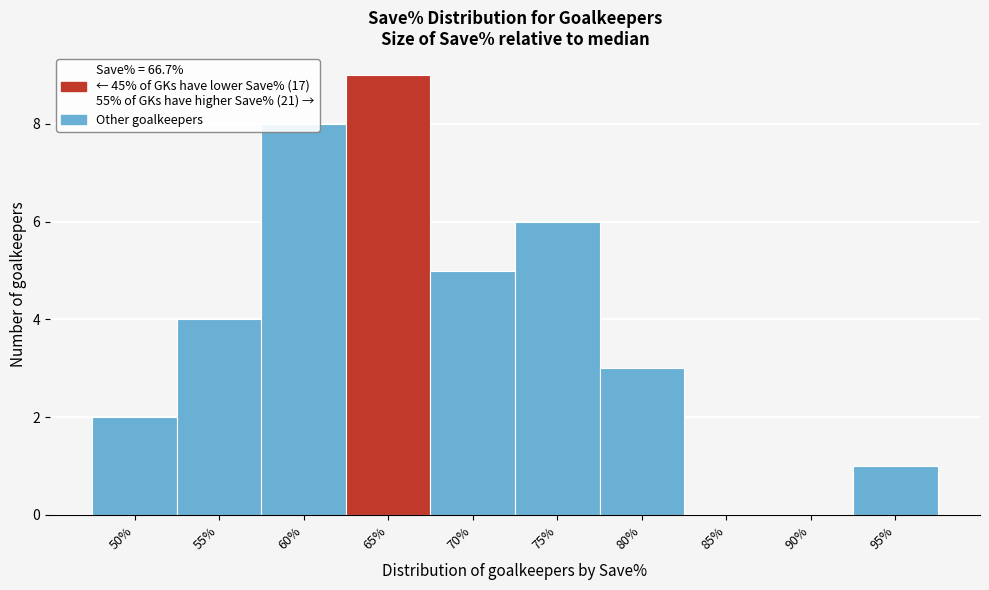

The chart shows a value of 2 at 50%. True or false?

True